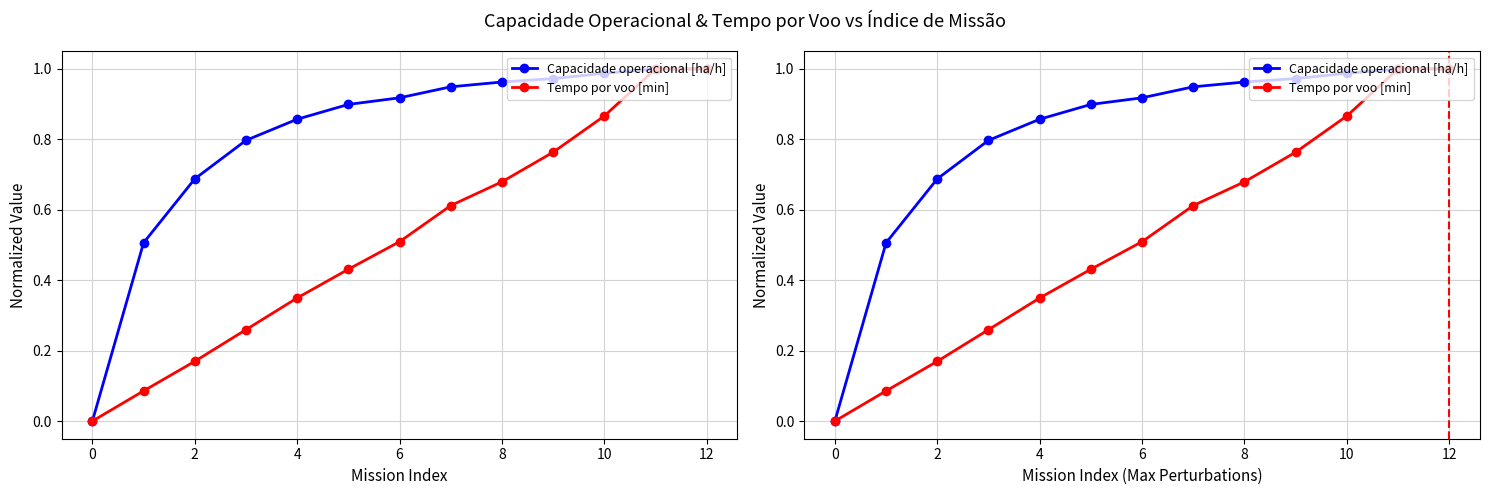

At which category is the sum across all series the highest?

12